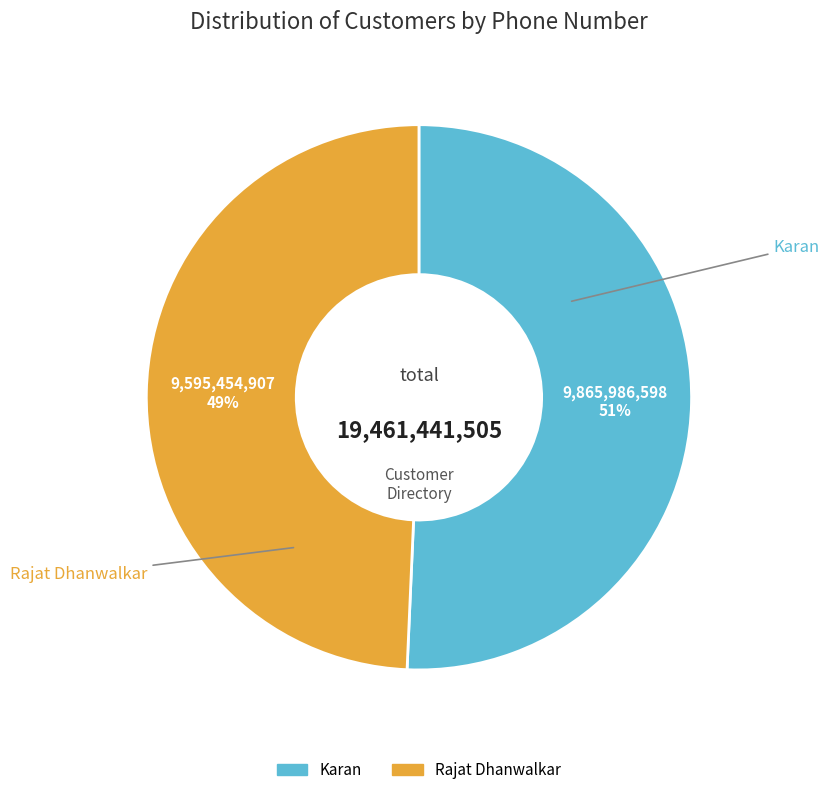

What is the largest slice in the pie chart?

Karan